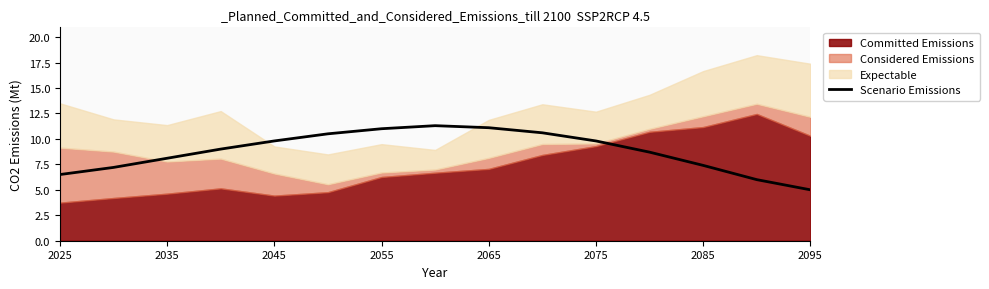

The Scenario Emissions series shows 4.2 at 2035. True or false?

False